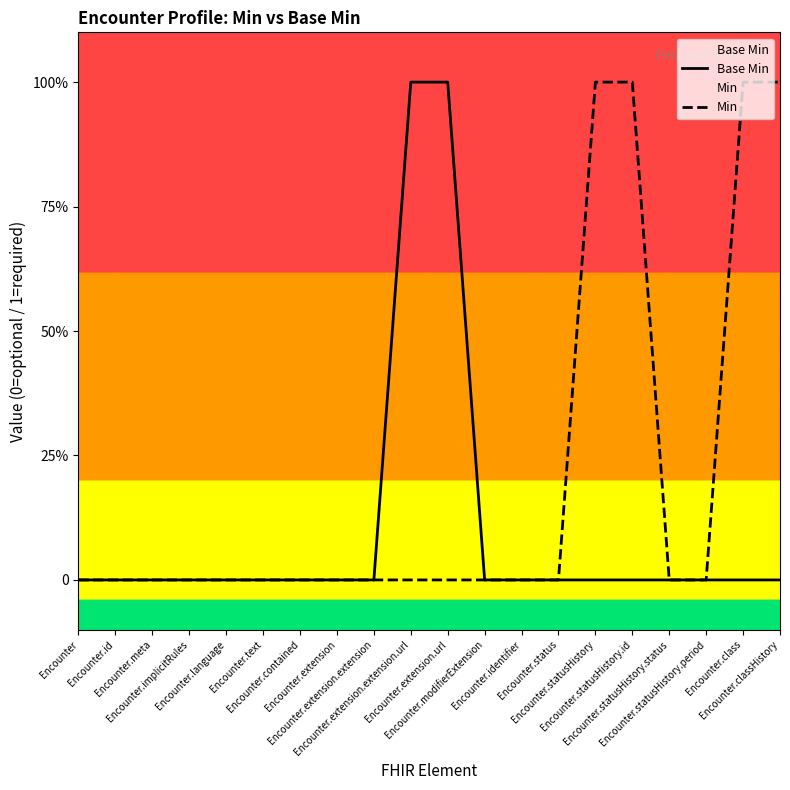

Between Encounter.classHistory and Encounter.status, which is larger?

Encounter.classHistory